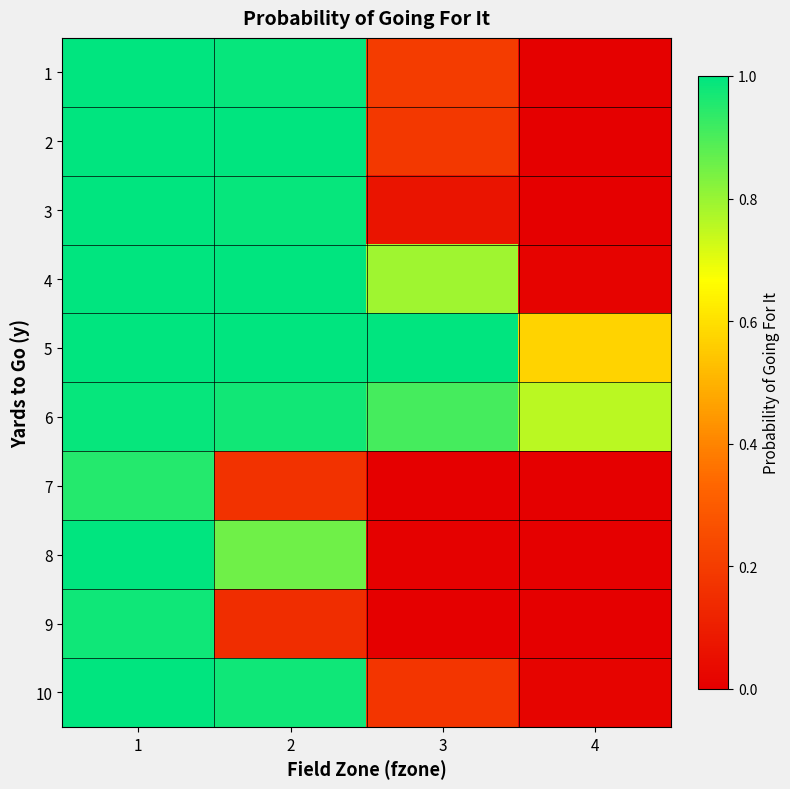

Reading left to right, transcribe all the data shown in this chart.

1: 1=1.0	2=1.0	3=0.2	4=0.0
2: 1=1.0	2=1.0	3=0.2	4=0.0
3: 1=1.0	2=1.0	3=0.1	4=0.0
4: 1=1.0	2=1.0	3=0.8	4=0.0
5: 1=1.0	2=1.0	3=1.0	4=0.6
6: 1=1.0	2=1.0	3=0.9	4=0.8
7: 1=1.0	2=0.2	3=0.0	4=0.0
8: 1=1.0	2=0.9	3=0.0	4=0.0
9: 1=1.0	2=0.2	3=0.0	4=0.0
10: 1=1.0	2=1.0	3=0.2	4=0.0